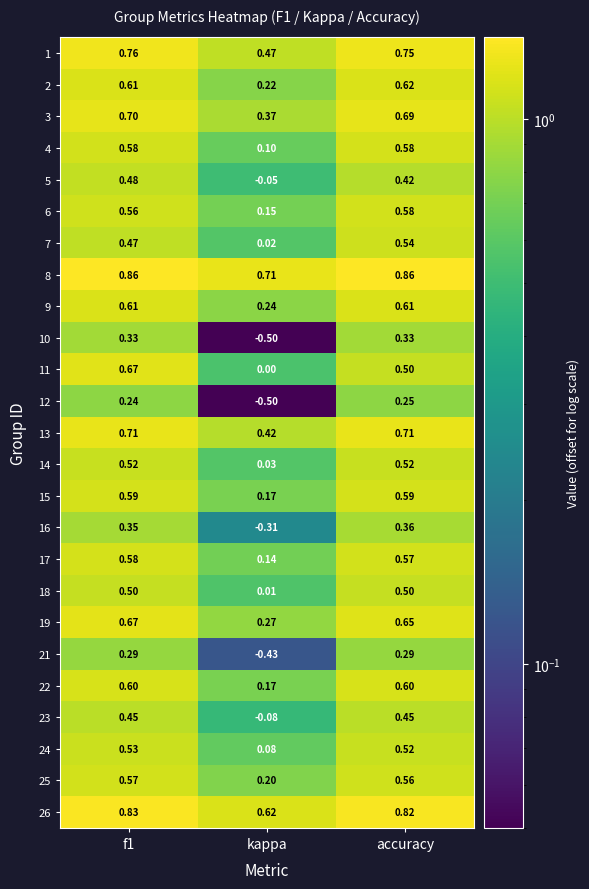

Is the value of 21 at accuracy greater than the value of 25 at accuracy?

No